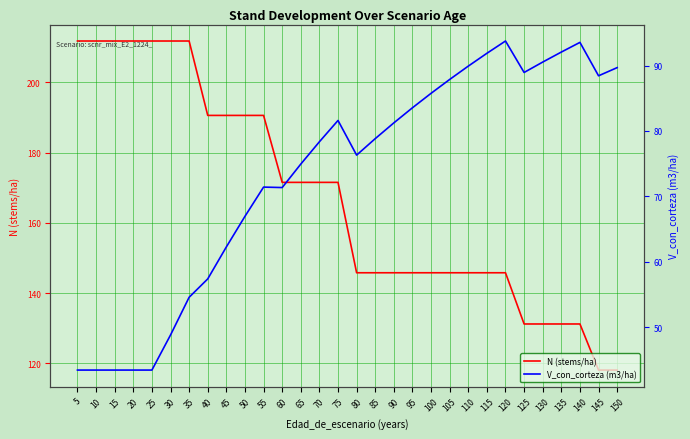

True or false: V_con_corteza (m3/ha) and N (stems/ha) cross at least once.

False